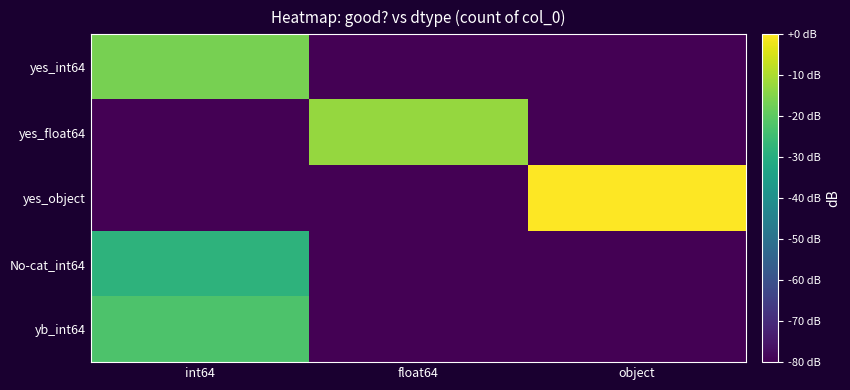

Reading right to left, list all the values displayed in this chart.

yes_int64: object=-80.0	float64=-80.0	int64=-16.3
yes_float64: object=-80.0	float64=-12.7	int64=-80.0
yes_object: object=0.0	float64=-80.0	int64=-80.0
No-cat_int64: object=-80.0	float64=-80.0	int64=-28.3
yb_int64: object=-80.0	float64=-80.0	int64=-22.3